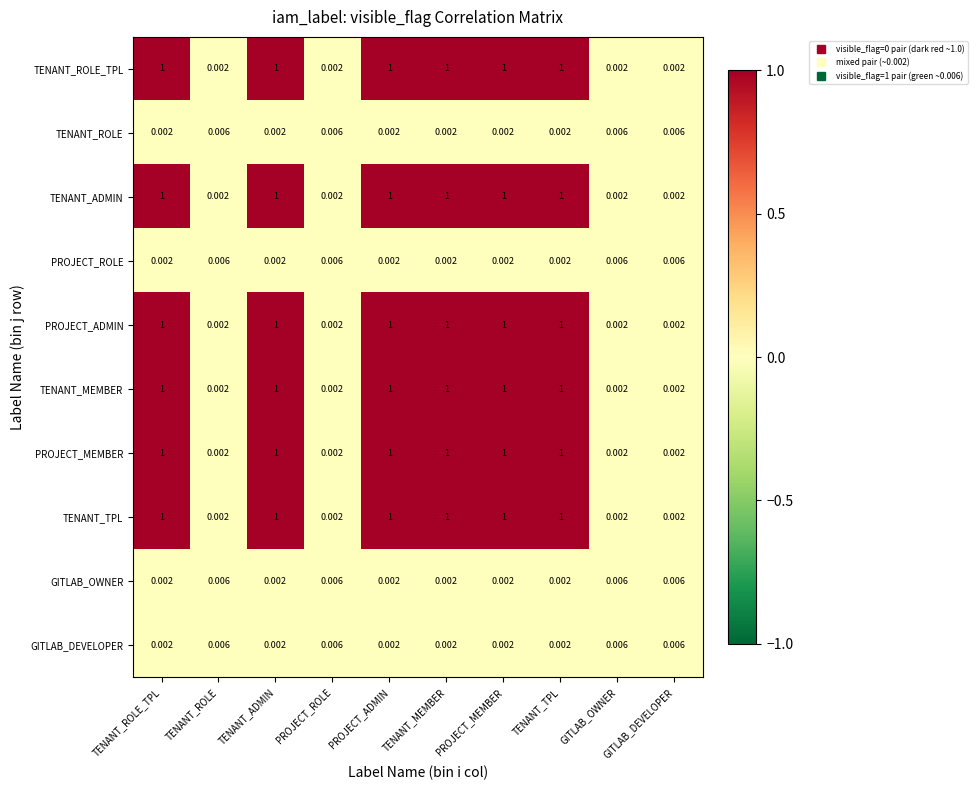

Is the value of TENANT_ADMIN at PROJECT_ROLE greater than the value of TENANT_ROLE_TPL at PROJECT_ADMIN?

No